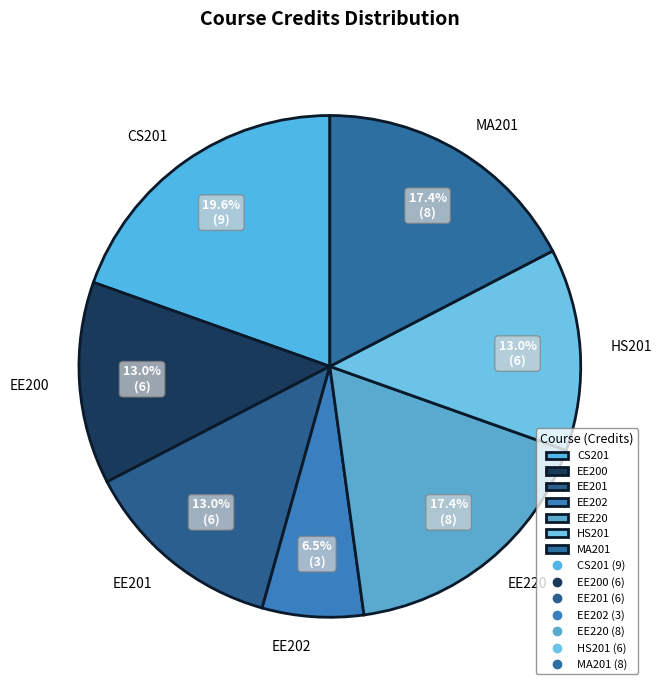

Is CS201 the majority of the pie?

No